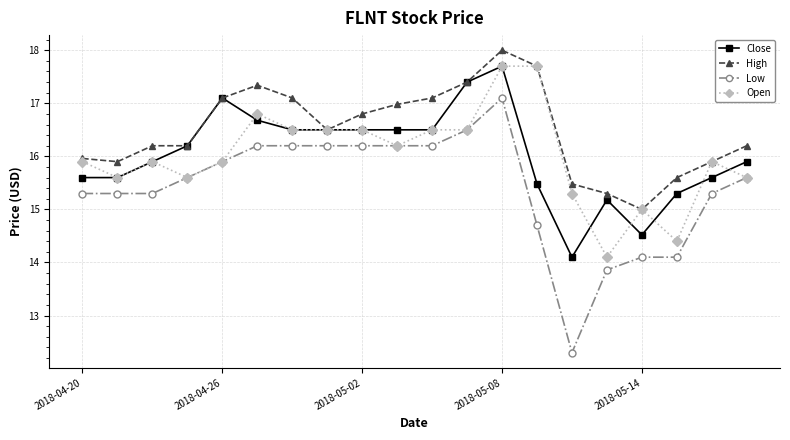

Which series has the largest total across all categories?

High